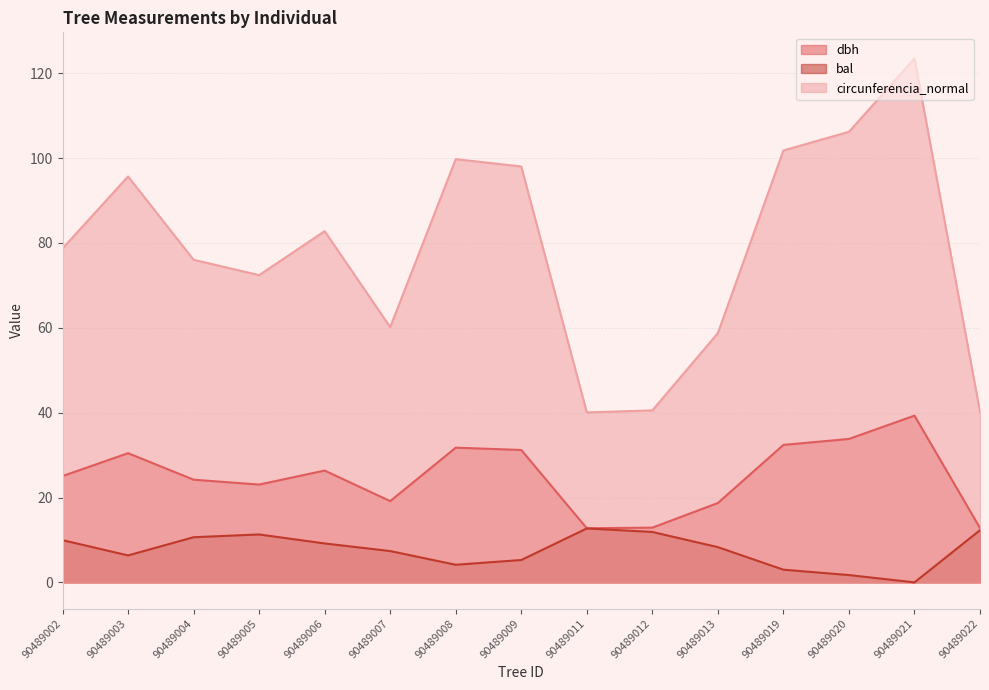

Which category has the highest value across all series?

90489021